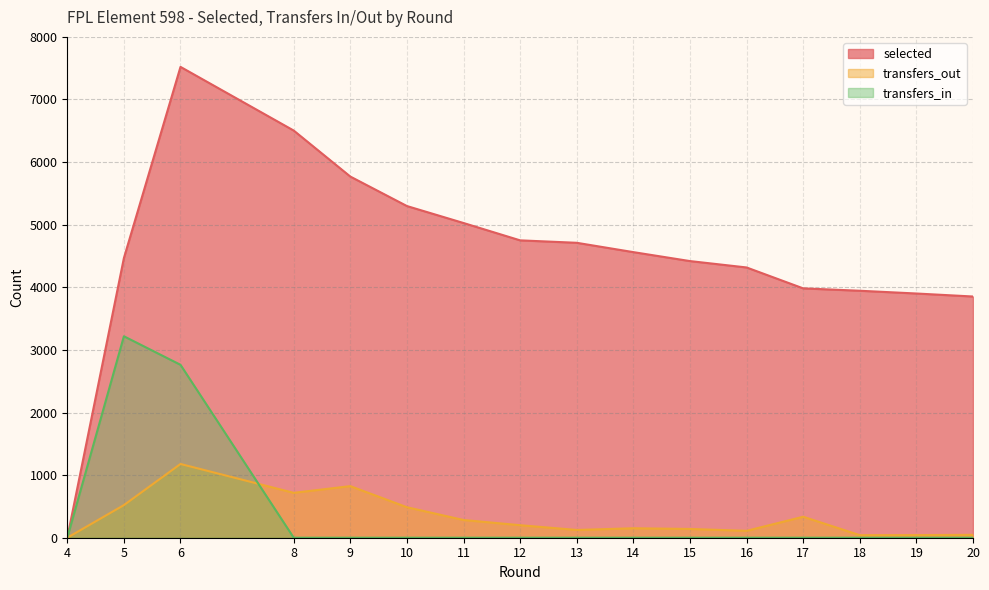

Reading right to left, transcribe all the data shown in this chart.

selected: 3853	3901	3945	3983	4317	4419	4562	4711	4750	5027	5298	5769	6504	7521	4467	0
transfers_out: 46	42	41	335	110	140	151	124	200	283	487	824	717	1178	521	0
transfers_in: 0	0	0	0	0	0	0	0	0	0	0	0	0	2762	3218	0